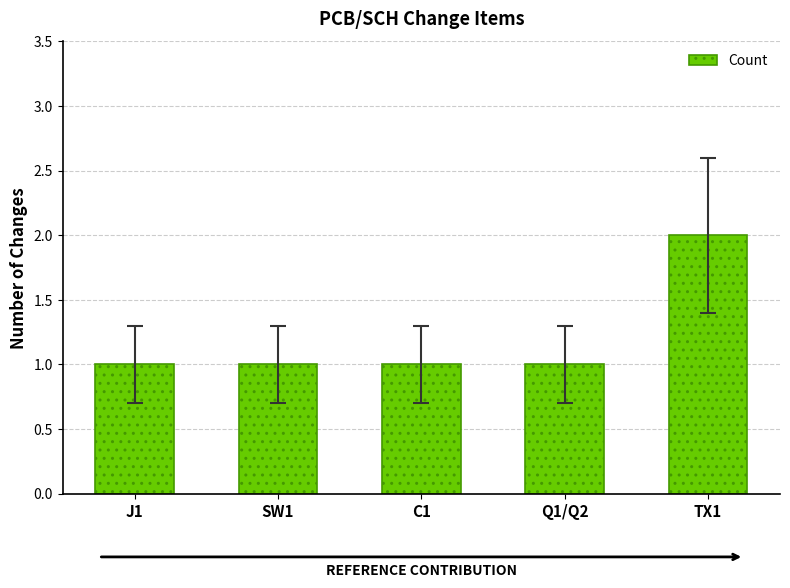

What is the value of the 3rd bar from the left?

1